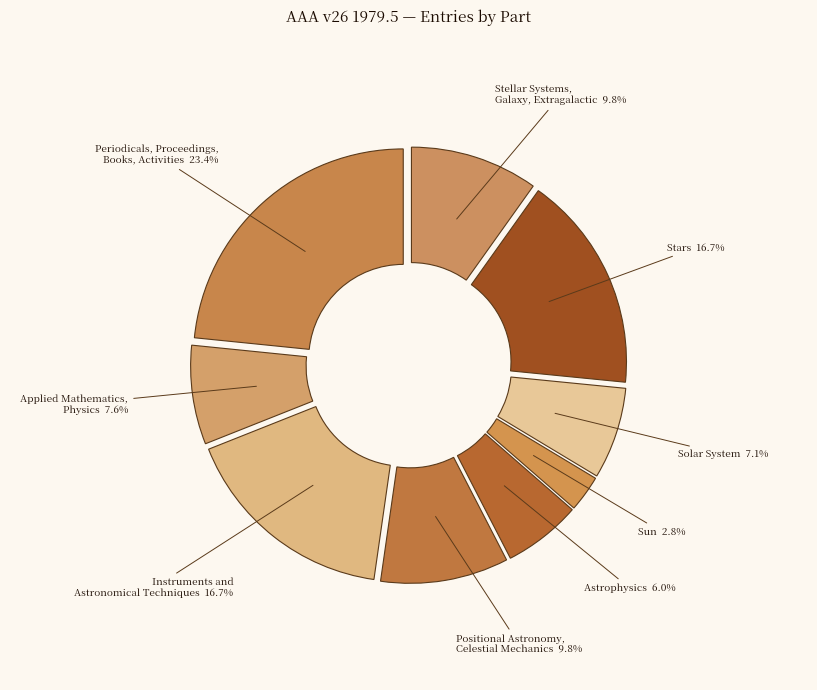

Between Sun 2.8% and Periodicals, Proceedings, Books, Activities 23.4%, which is larger?

Periodicals, Proceedings, Books, Activities 23.4%